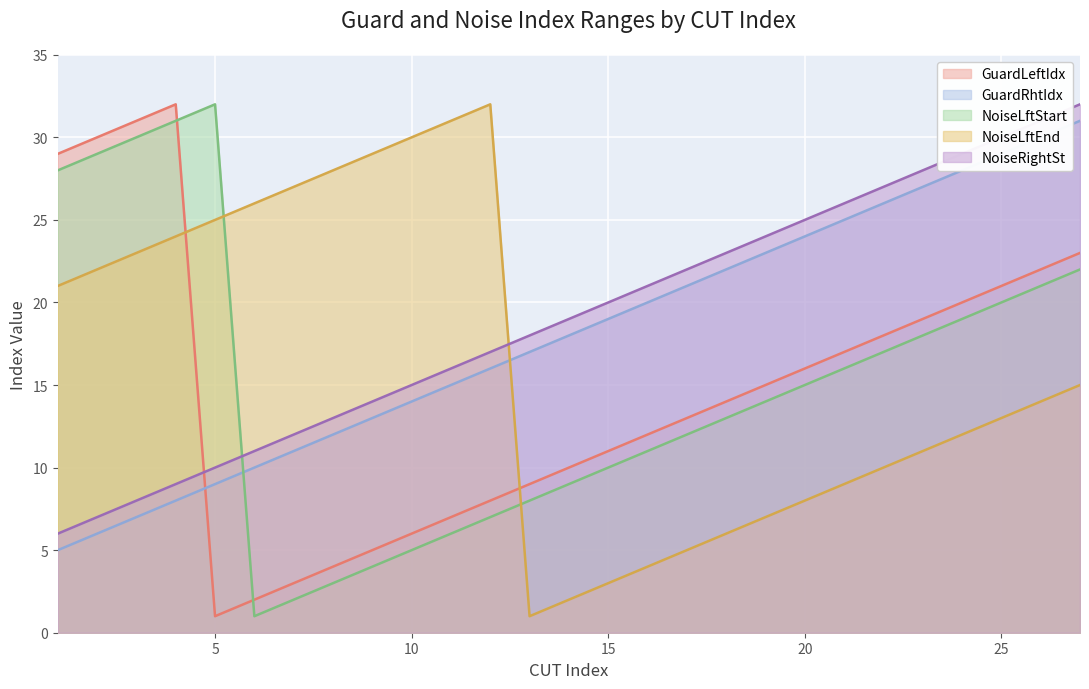

At which label is NoiseLftStart closest to 16?

21